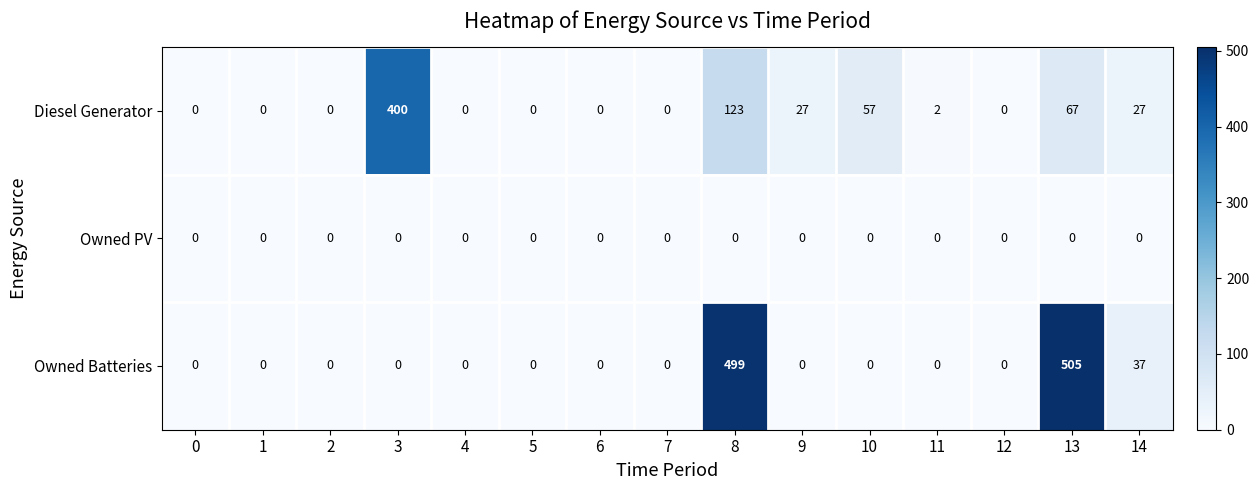

List the series in order of their overall mean, lowest first.

Owned PV, Diesel Generator, Owned Batteries